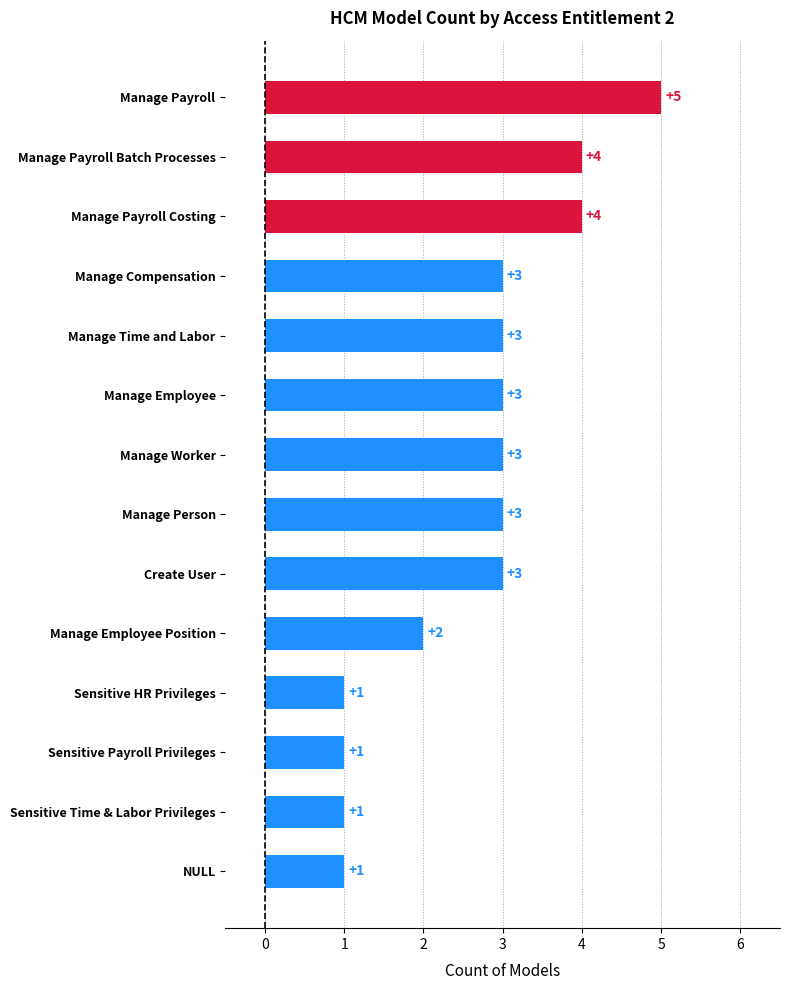

What is the change in value from Manage Payroll Batch Processes to Sensitive Payroll Privileges?

-3